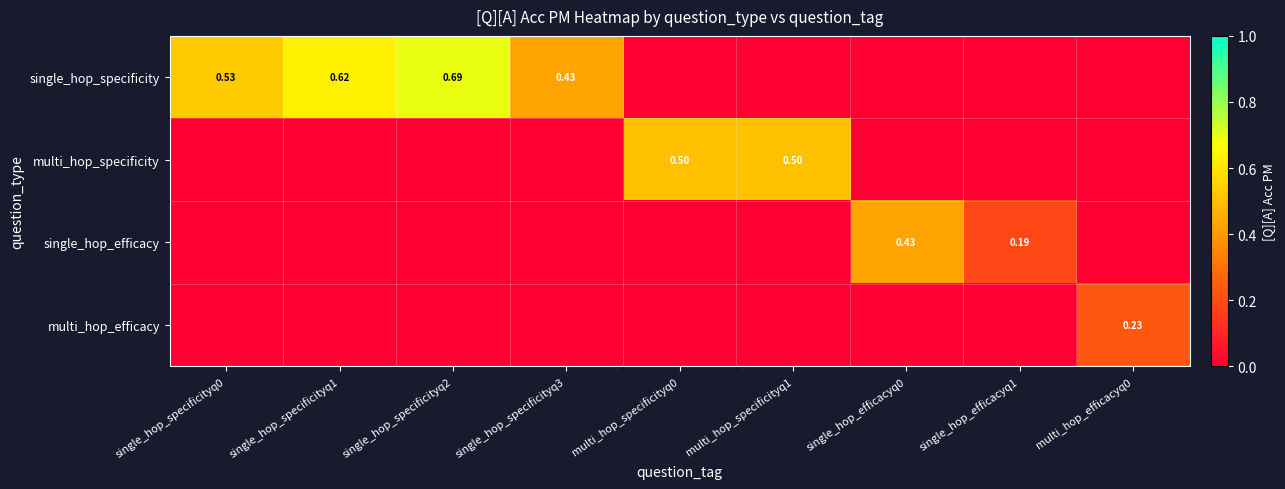

At which category is the sum across all series the highest?

single_hop_specificityq2